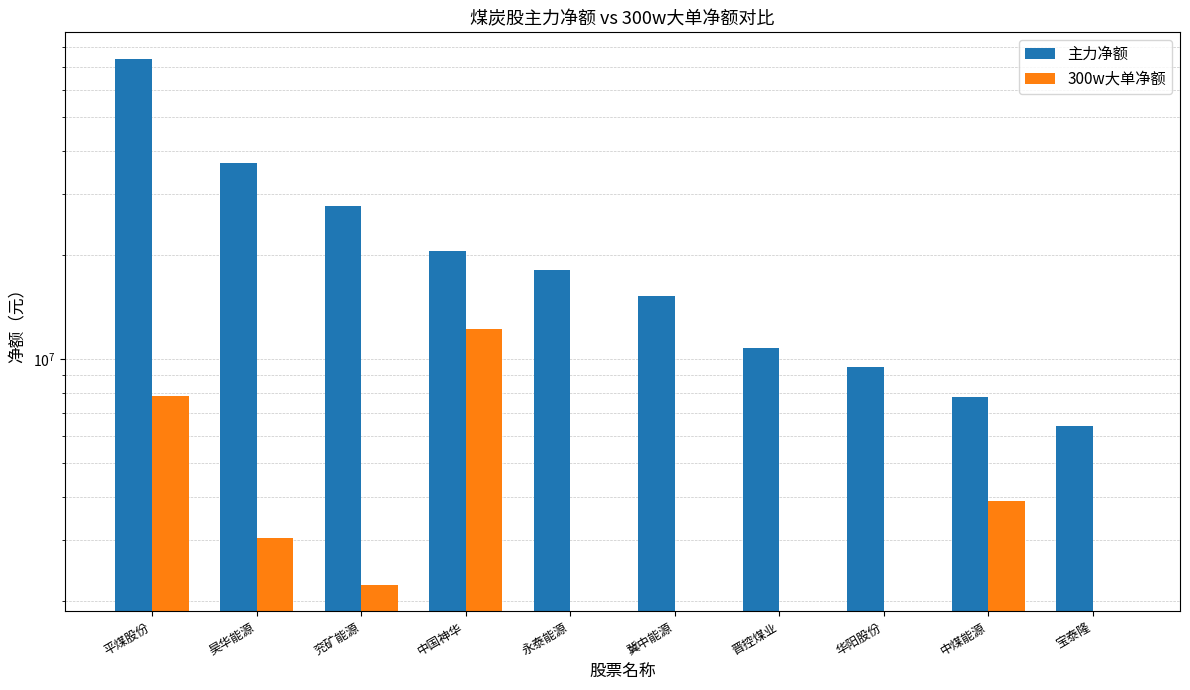

The value of 300w大单净额 at 中国神华 is 20927805. True or false?

False